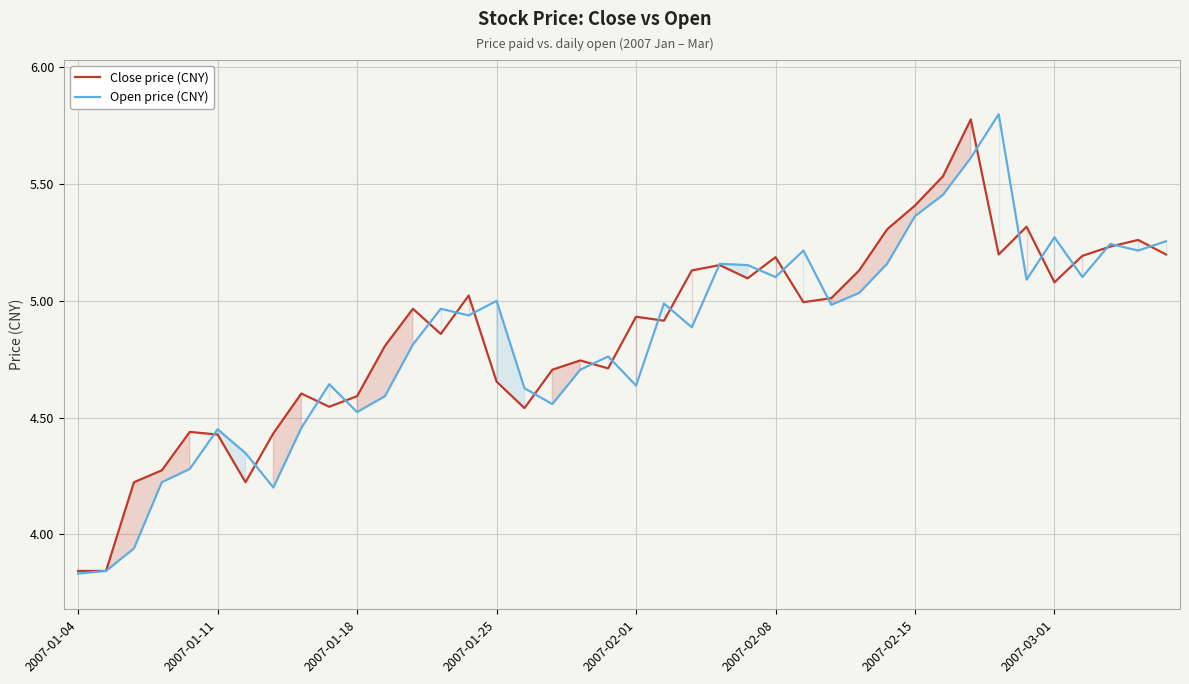

The value of Close price (CNY) at 2007-01-04 is 5.7. True or false?

False